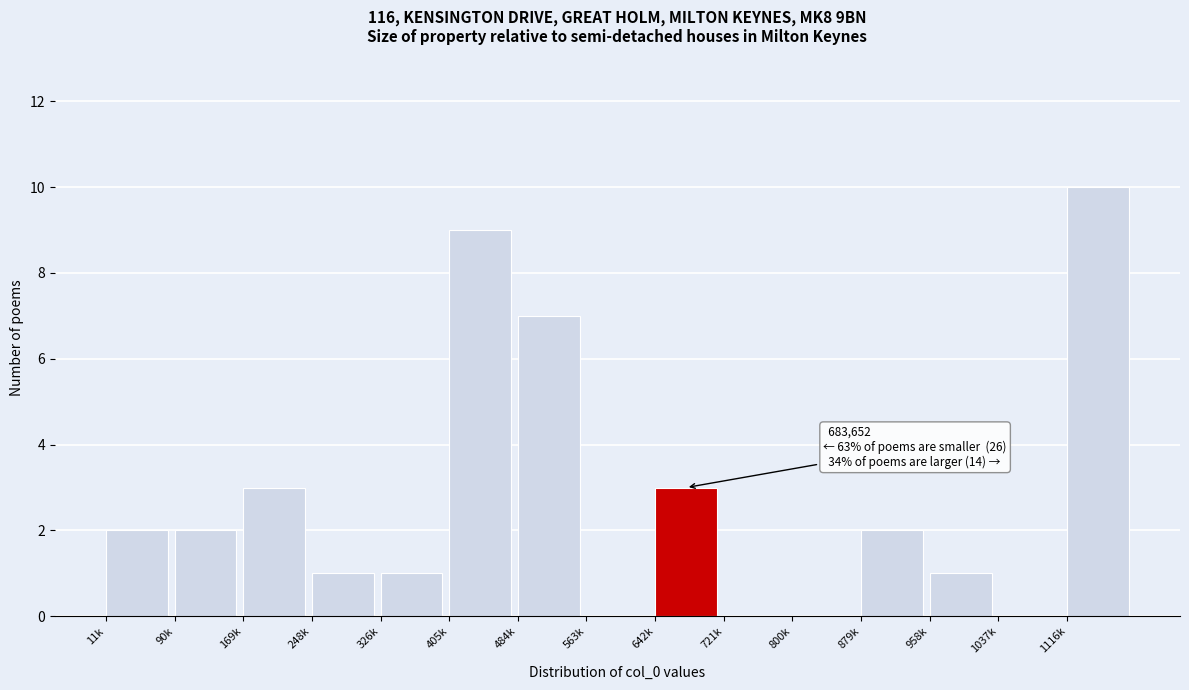

Reading right to left, extract all data points from this chart.

1116k=10	1037k=0	958k=1	879k=2	800k=0	721k=0	642k=3	563k=0	484k=7	405k=9	326k=1	248k=1	169k=3	90k=2	11k=2